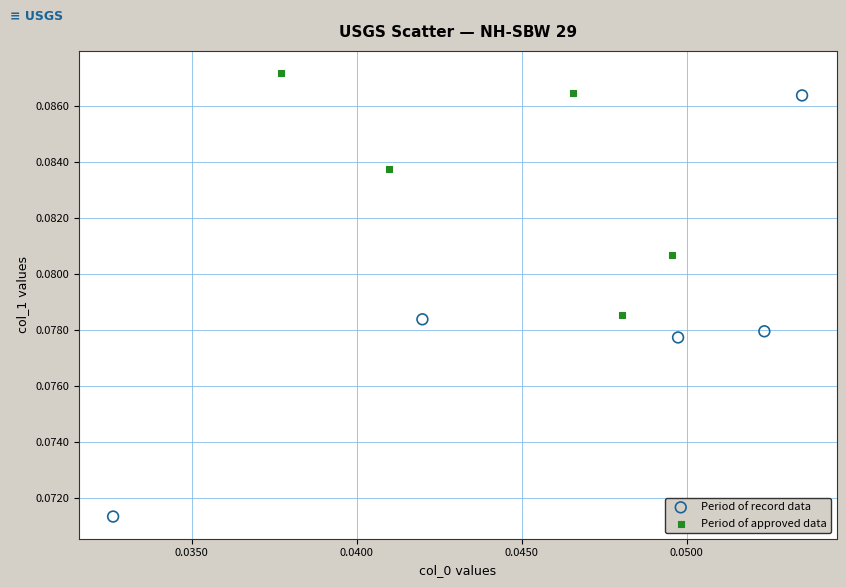

Which series reaches the maximum Y coordinate?

Period of approved data